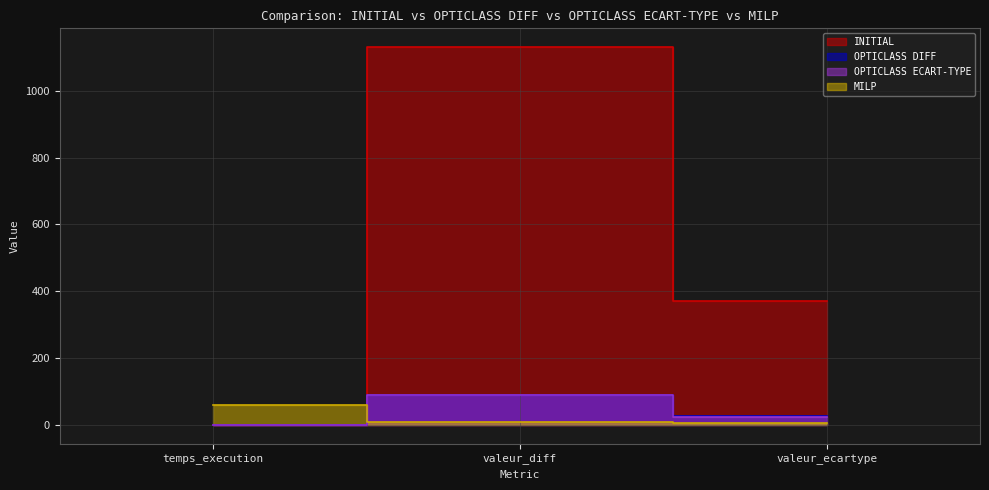

What is the difference between the second highest and minimum values in the OPTICLASS ECART-TYPE series?

23.1